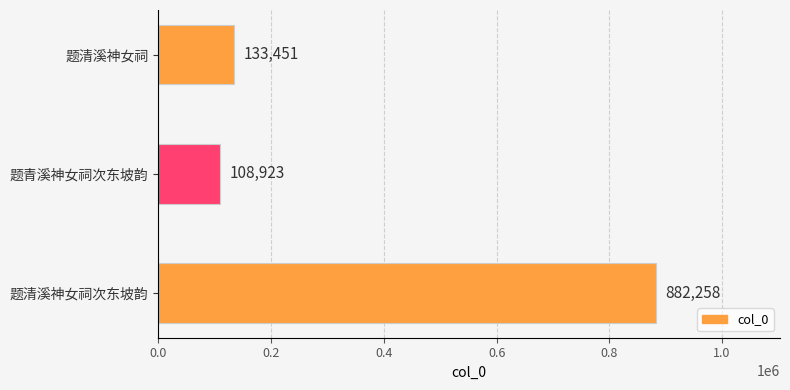

What is the change in value from 题清溪神女祠次东坡韵 to 题清溪神女祠?

-748807